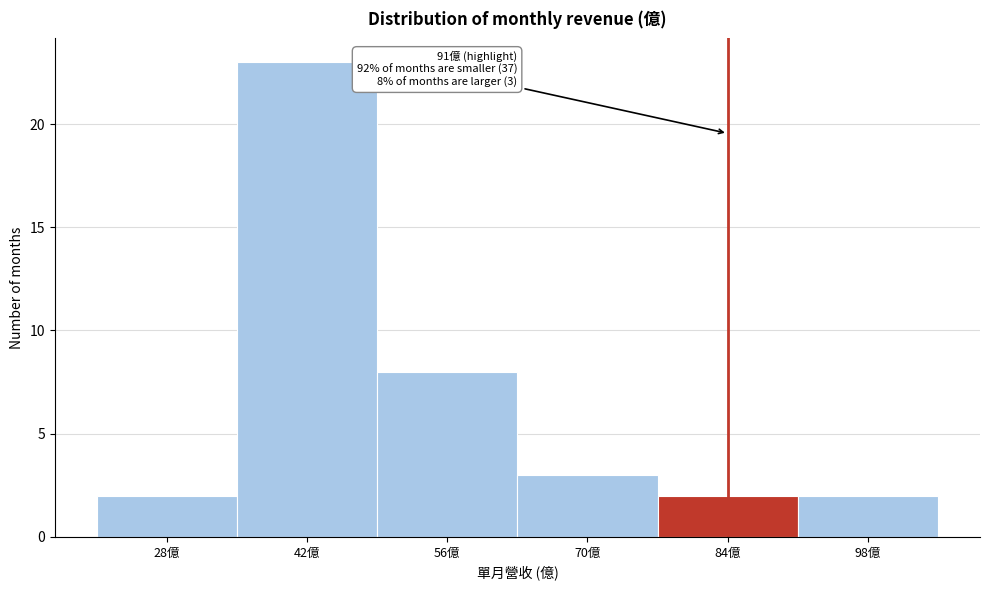

Reading left to right, extract all data points from this chart.

2	23	8	3	2	2